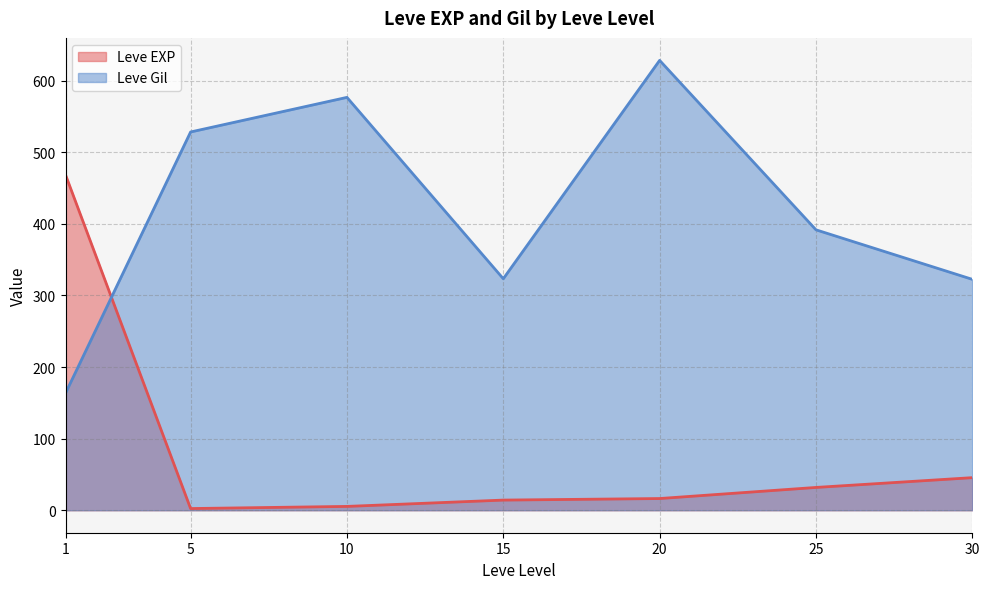

At which category is the sum across all series the highest?

20